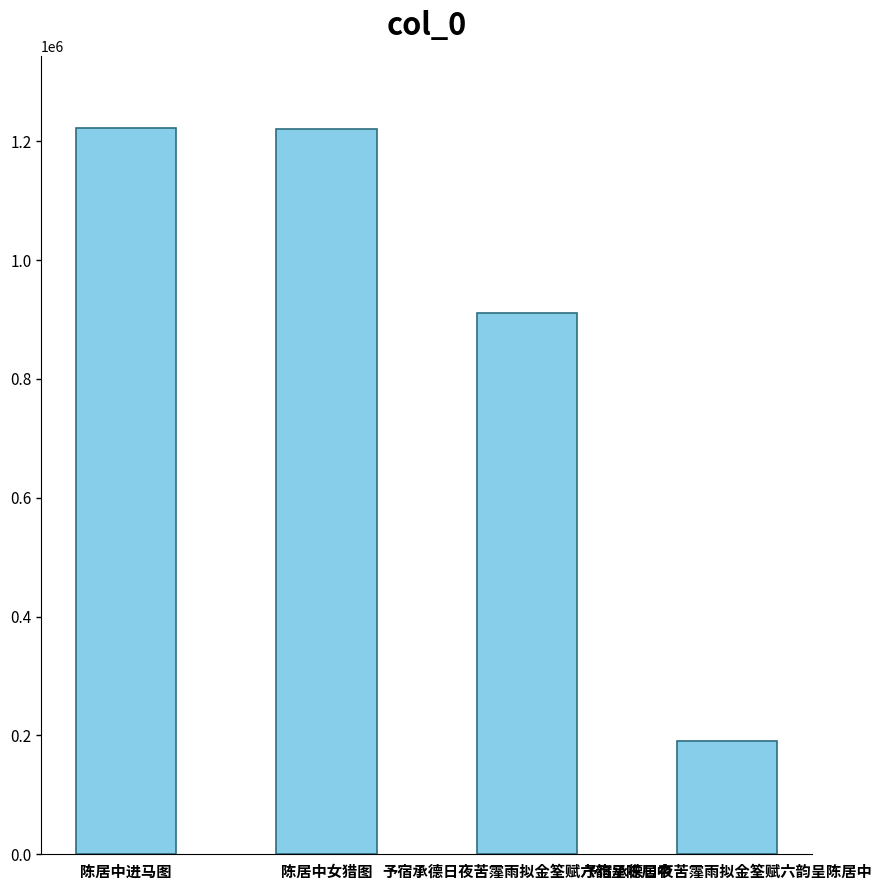

List the labels in order of value, largest first.

陈居中进马图, 陈居中女猎图, 予宿承德日夜苦霪雨拟金筌赋六韵呈陈居中, 予宿承德日夜苦霪雨拟金筌赋六韵呈陈居中